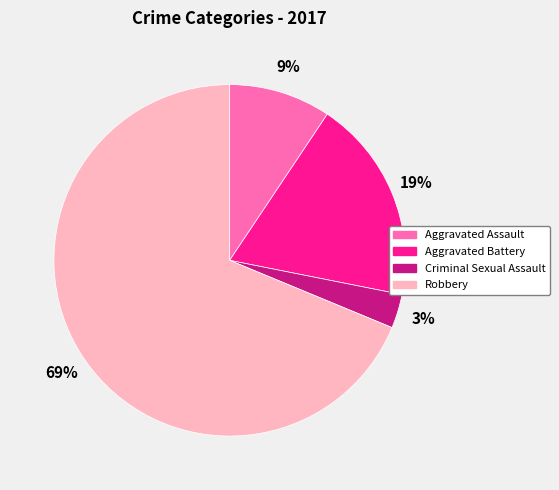

Is the sum of Aggravated Assault and Robbery greater than half?

Yes